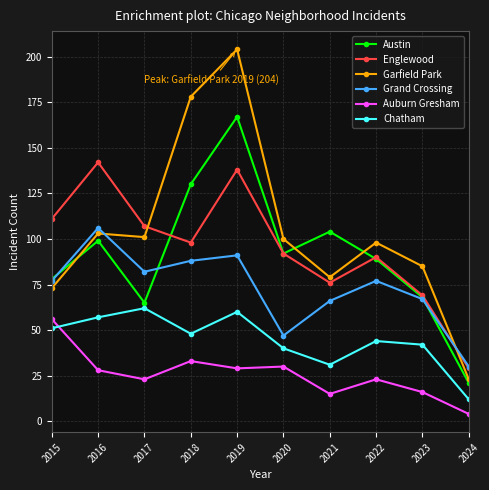

Which category has the lowest value across all series?

2024